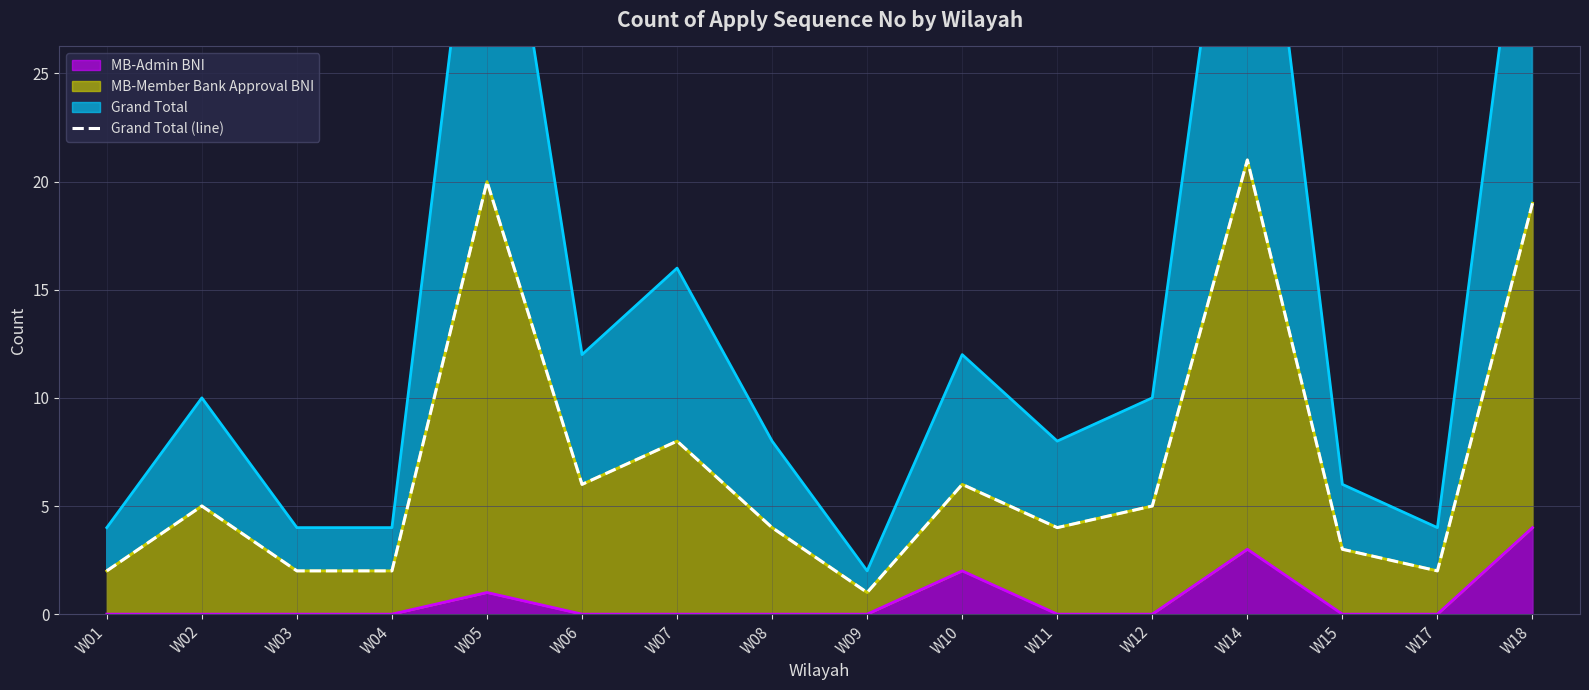

Approximately how many times larger is the value at W07 compared to W11?

2.0